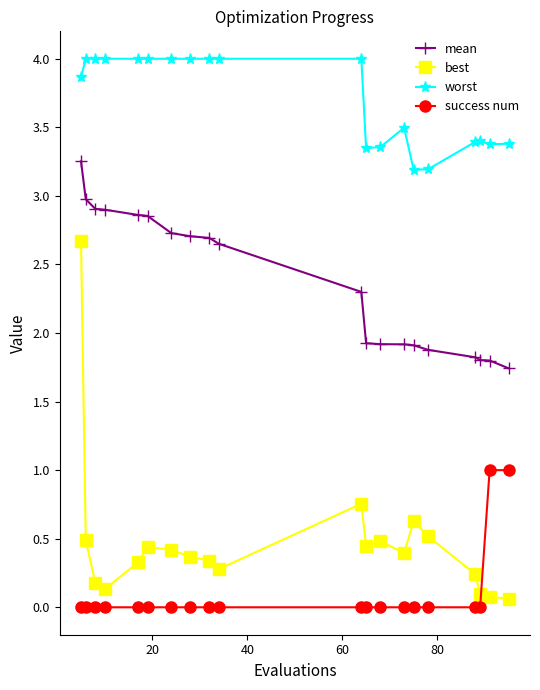

True or false: worst has more than 0 interior local peaks.

True